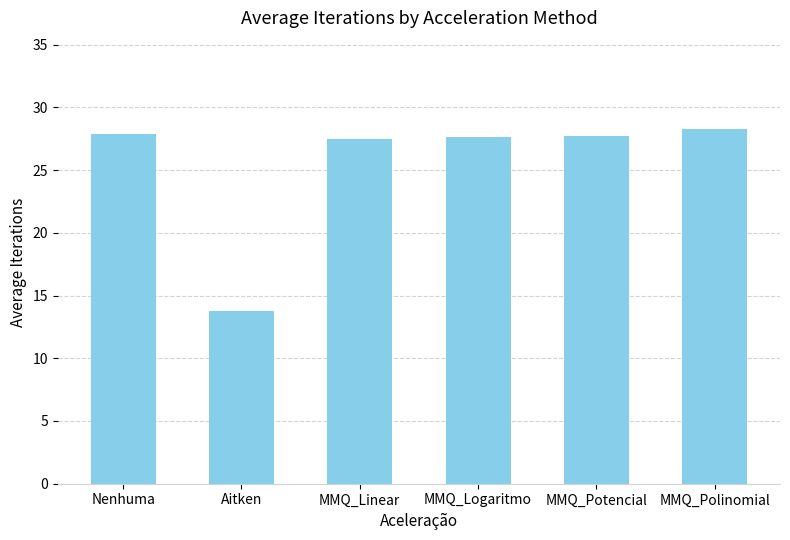

How many data points does each series have?

6